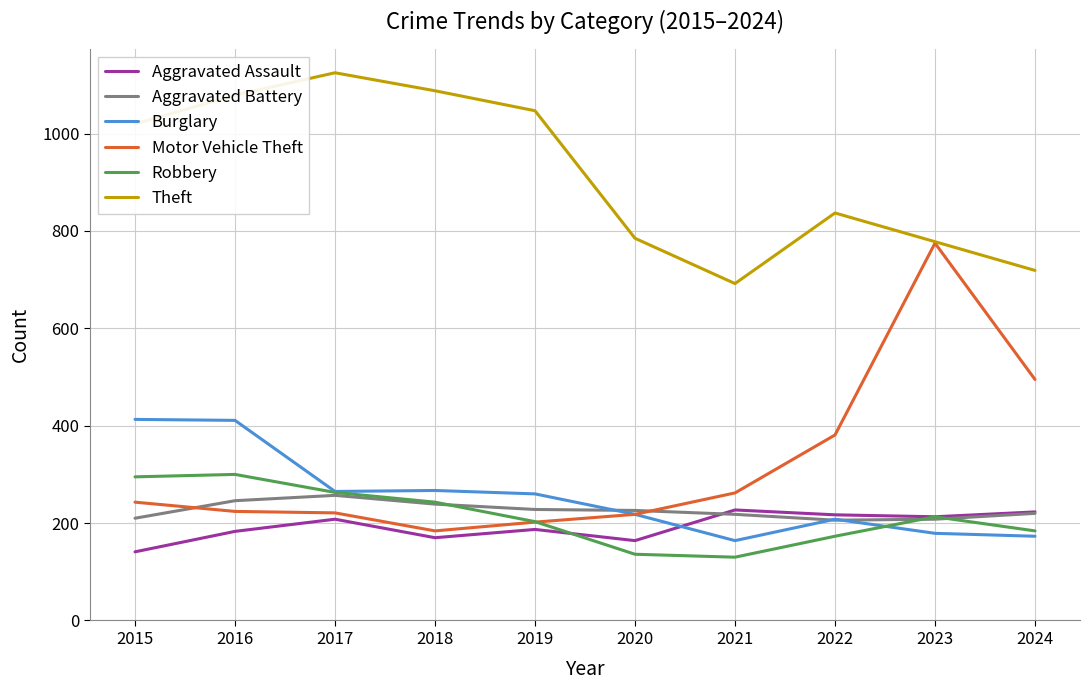

The value of Theft at 2024 is 719. True or false?

True